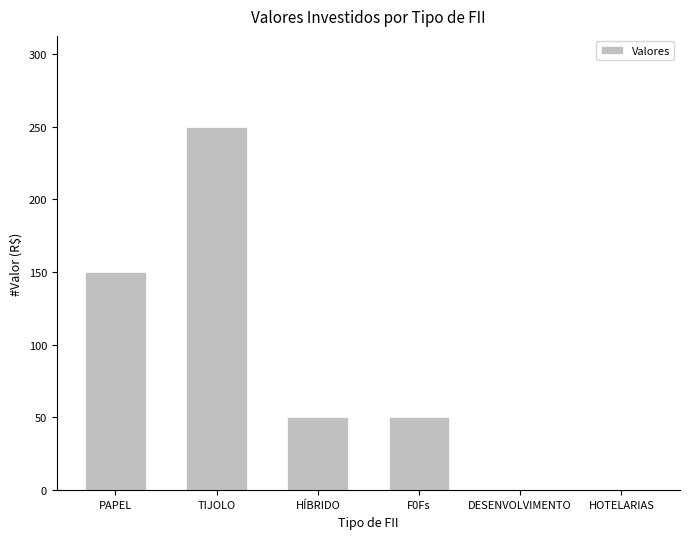

Which label corresponds to the largest value in the chart?

TIJOLO